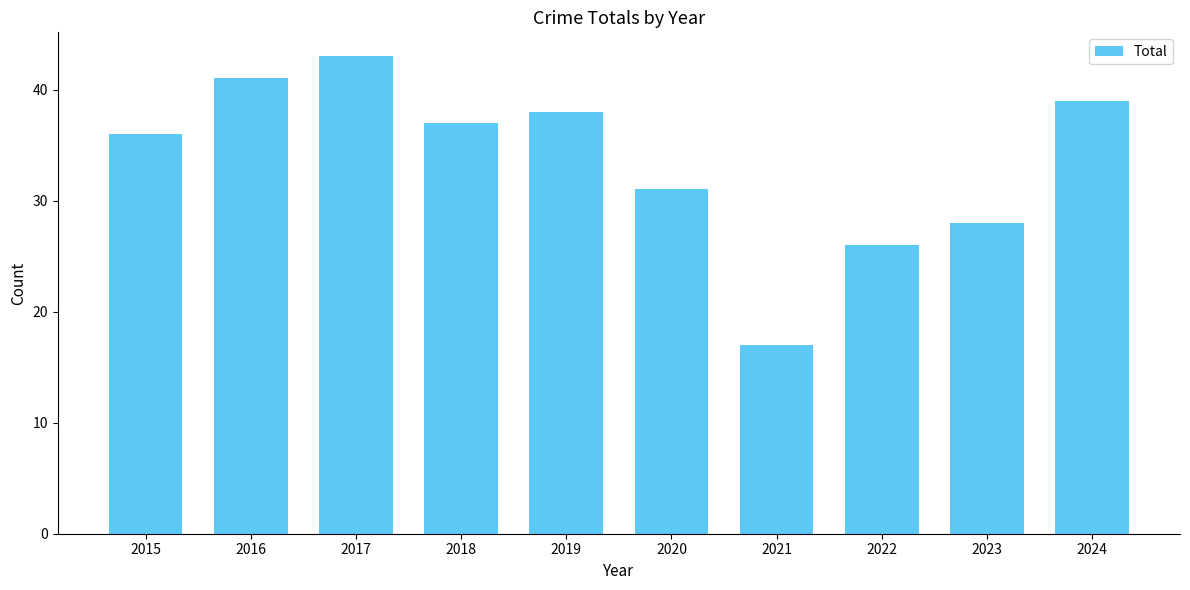

What is the sum of the values at 2022 and 2021?

43